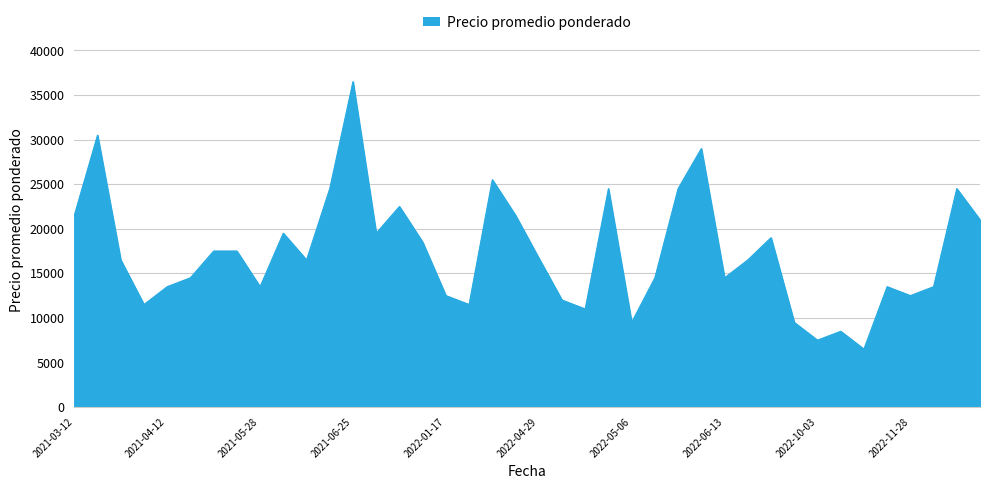

What is the minimum value shown in the chart?

6500